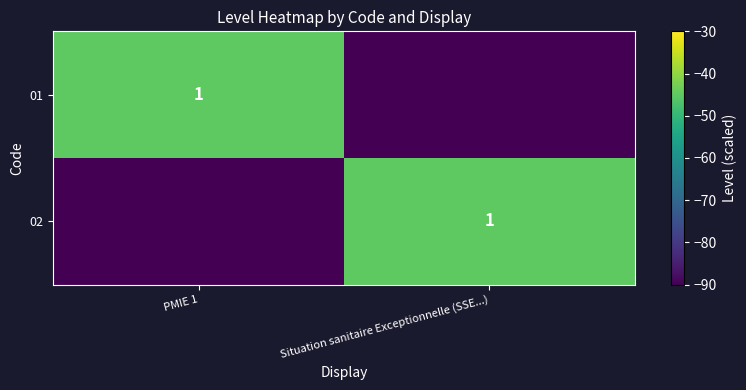

The 02 series shows 2 at Situation sanitaire Exceptionnelle (SSE...). True or false?

False